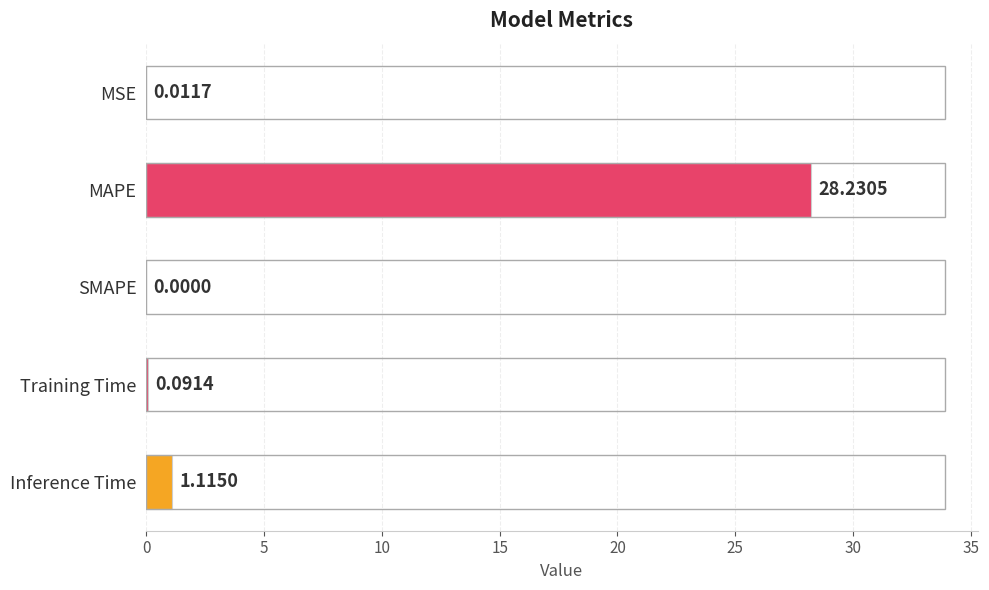

What is the change in value from MSE to Training Time?

+0.1